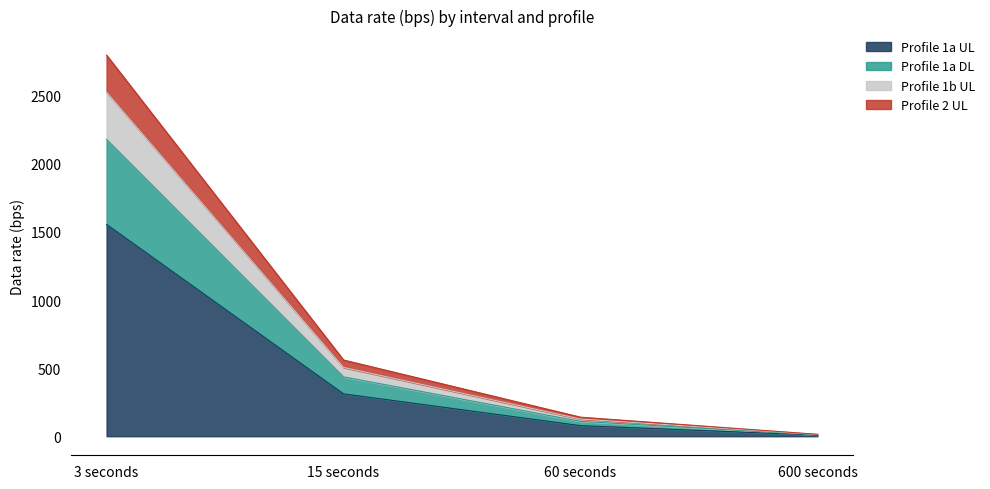

Reading left to right, what are all the values shown in this chart?

Profile 1a UL: 3 seconds=1555.4	15 seconds=311.1	60 seconds=77.8	600 seconds=7.8
Profile 1a DL: 3 seconds=2179.8	15 seconds=436.0	60 seconds=109.0	600 seconds=10.9
Profile 1b UL: 3 seconds=2526.4	15 seconds=505.3	60 seconds=126.3	600 seconds=12.6
Profile 2 UL: 3 seconds=2798.4	15 seconds=559.7	60 seconds=139.9	600 seconds=14.0